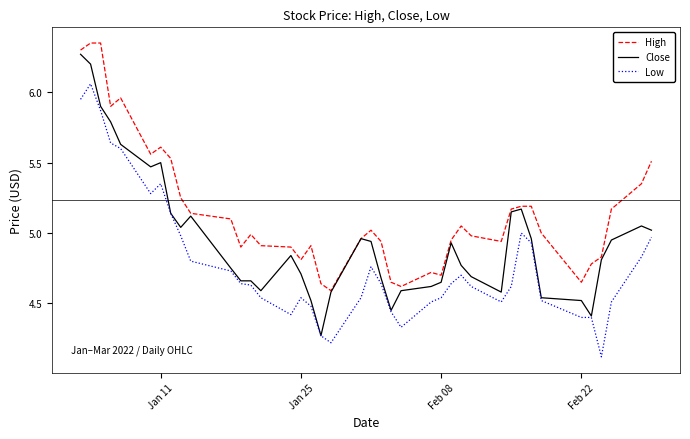

Which series has the largest total across all categories?

High